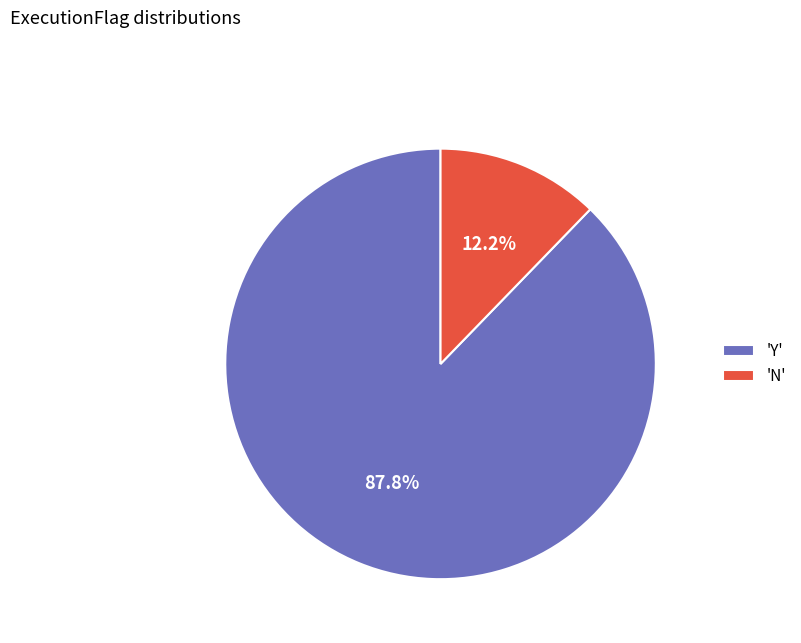

How many slices are in this pie chart?

2